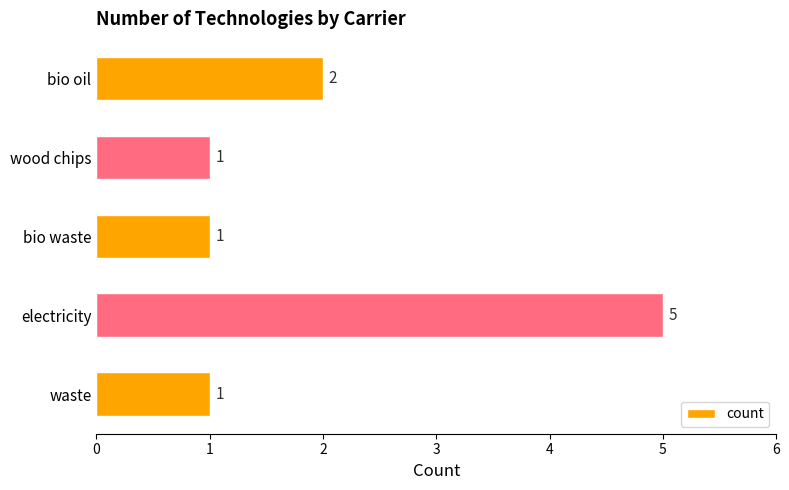

What is the sum of all values?

10